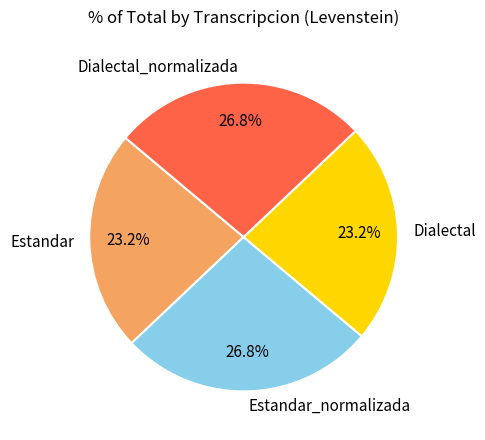

What percentage is the Dialectal_normalizada slice, to the nearest percent?

27%